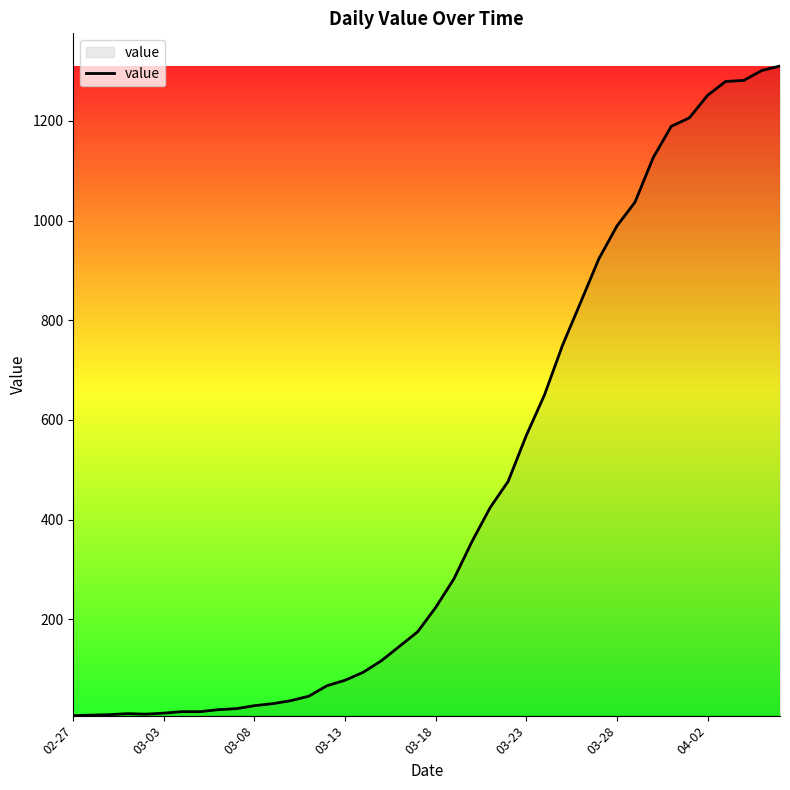

What is the greatest value displayed?

1310